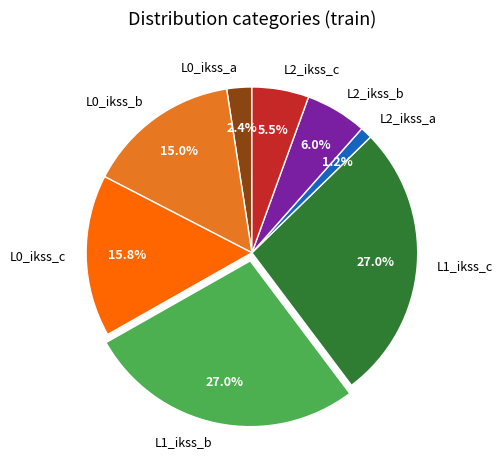

What is the smallest slice in the pie chart?

L2_ikss_a